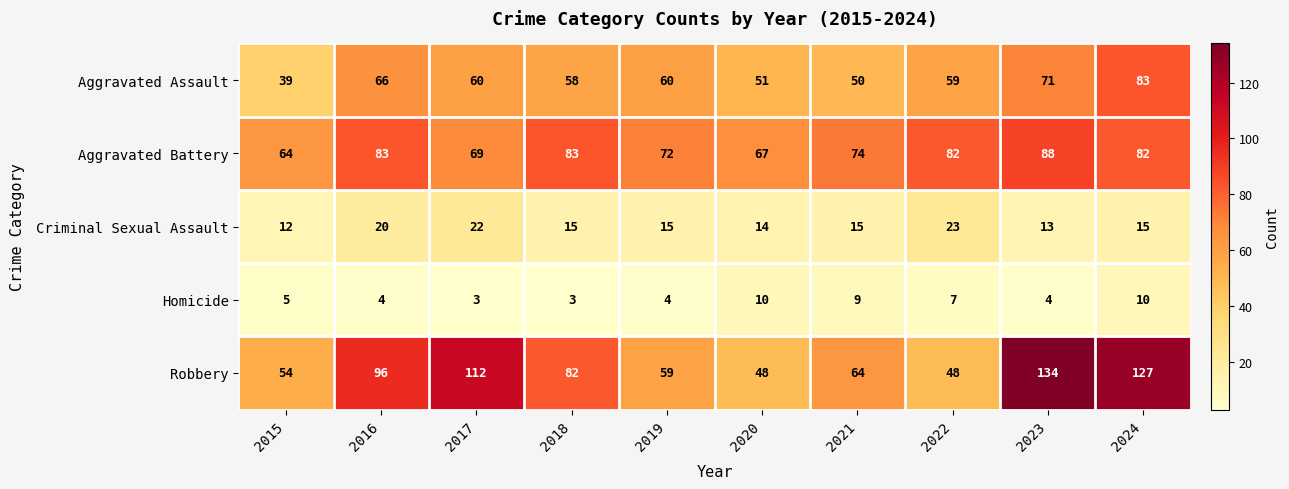

What is the smallest value displayed?

3